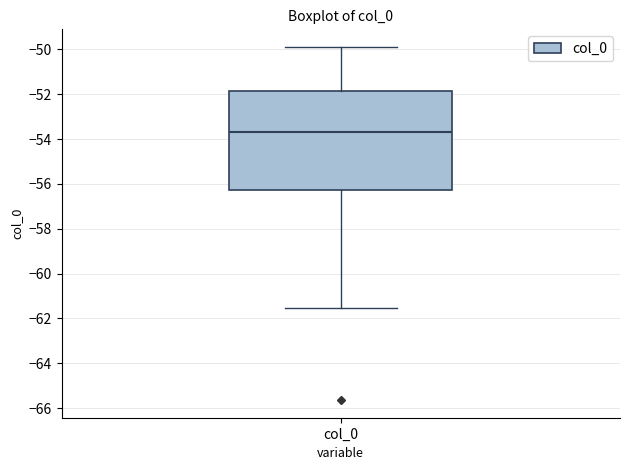

Read this box plot against the y-axis: the position of the median line, the range covered by the box, and the ends of both whiskers. The values are not printed on the chart, so give them approximately, as read against the axis.

median -53.6, box -56.2 to -51.8, whiskers -61.6 to -49.8